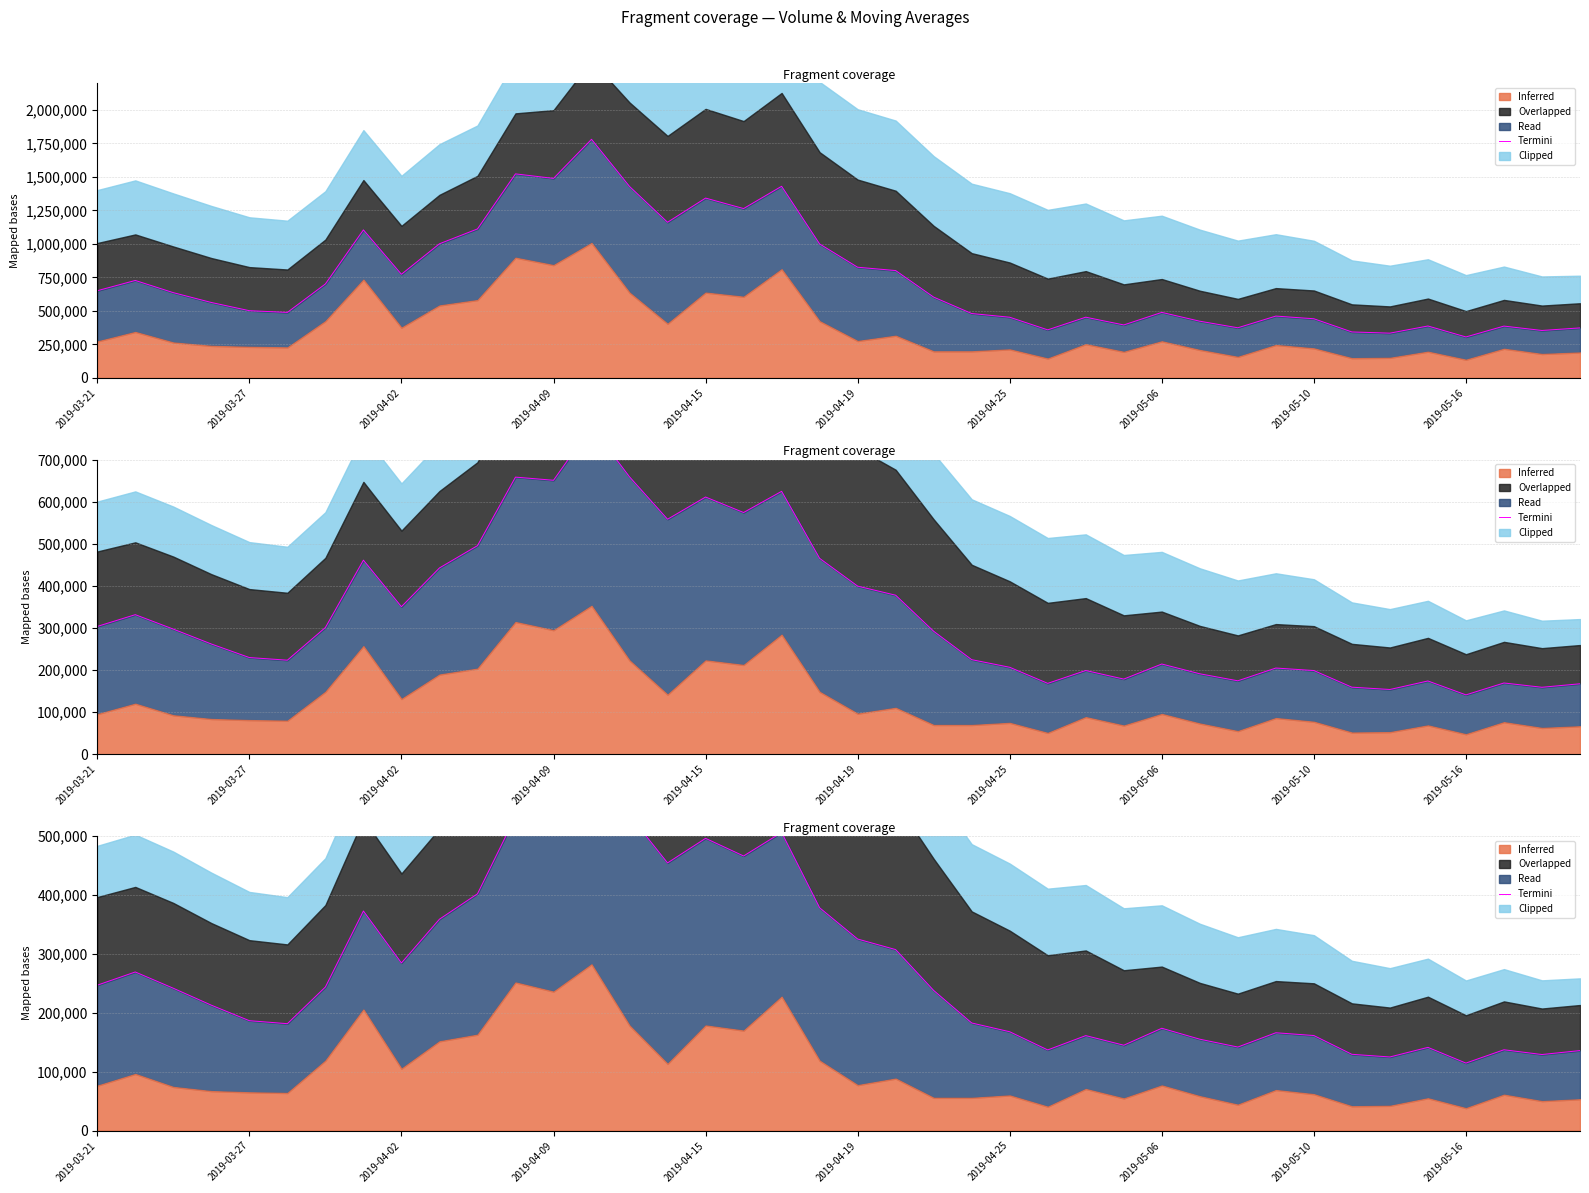

Read the value at 37.

137127.0